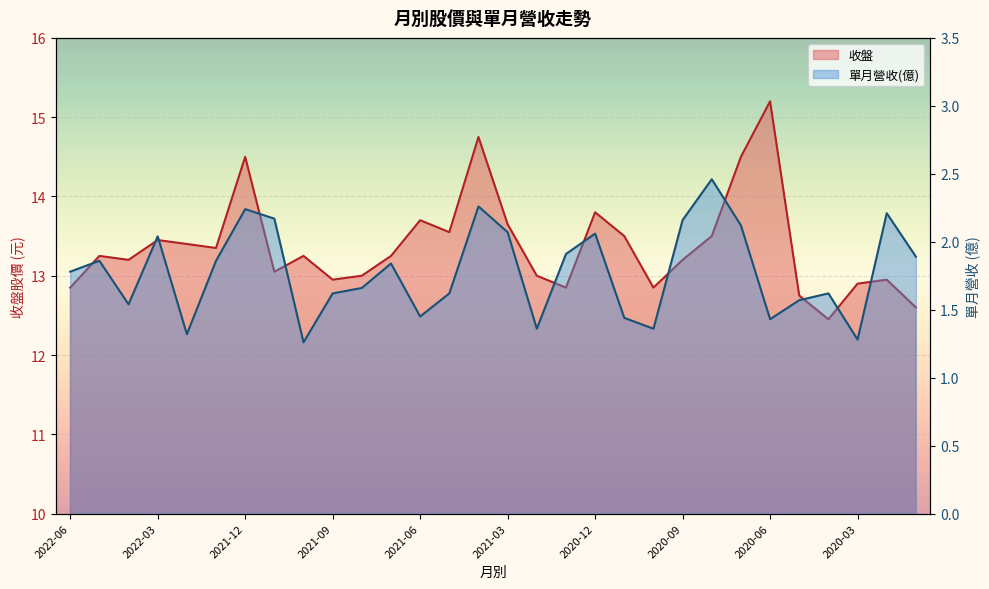

Rank the series by their average value, from highest to lowest.

收盤, 單月營收(億)